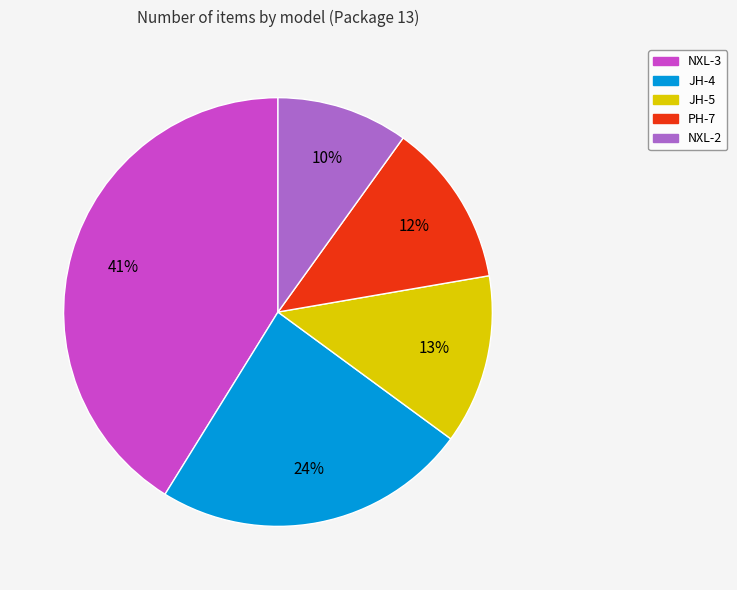

Does any single category account for the majority?

No